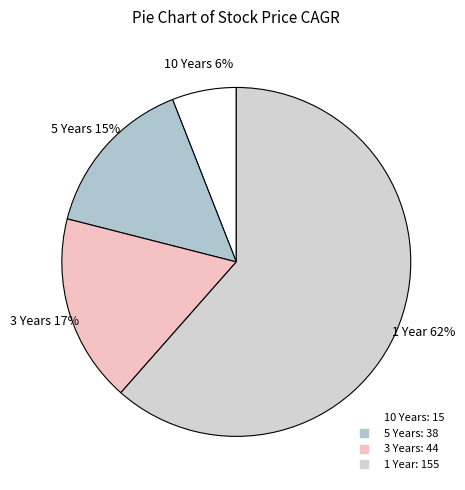

To the nearest percent, what is the difference between the largest and smallest slice percentages?

56%